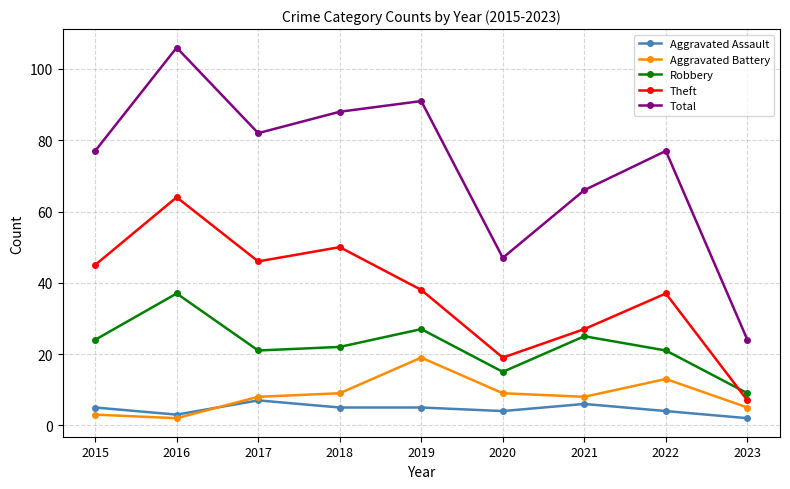

Which category has the highest value in the Total series?

2016